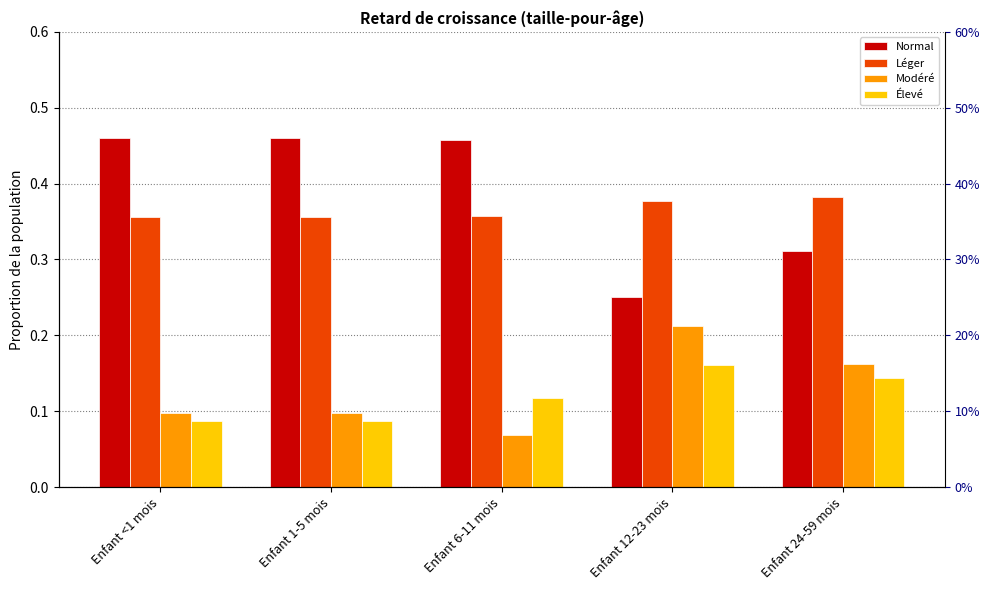

At which category does the chart reach its minimum across all series?

Enfant 6-11 mois